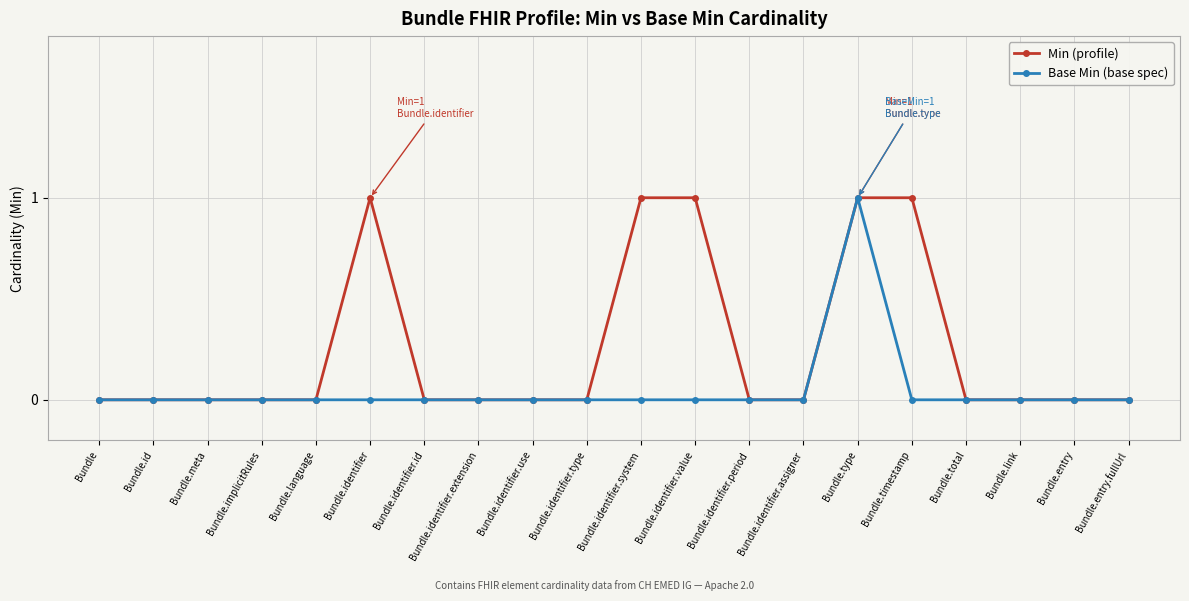

The value of Base Min (base spec) at Bundle.language is 1. True or false?

False